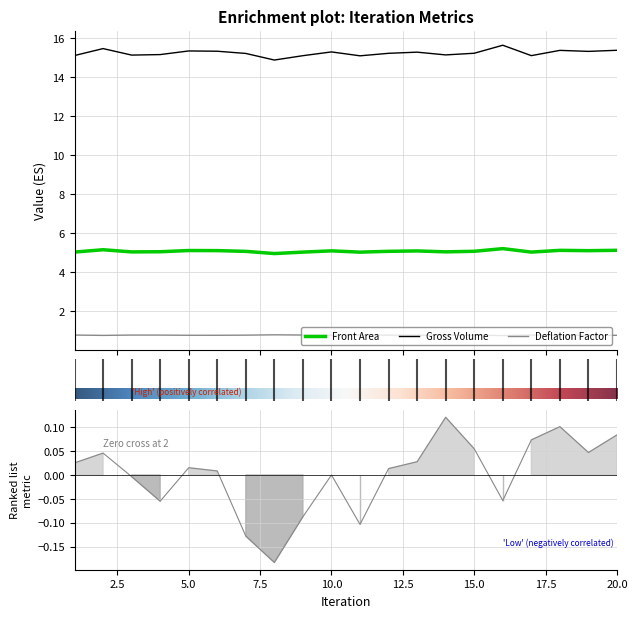

True or false: Front Area and Gross Volume cross at least once.

False